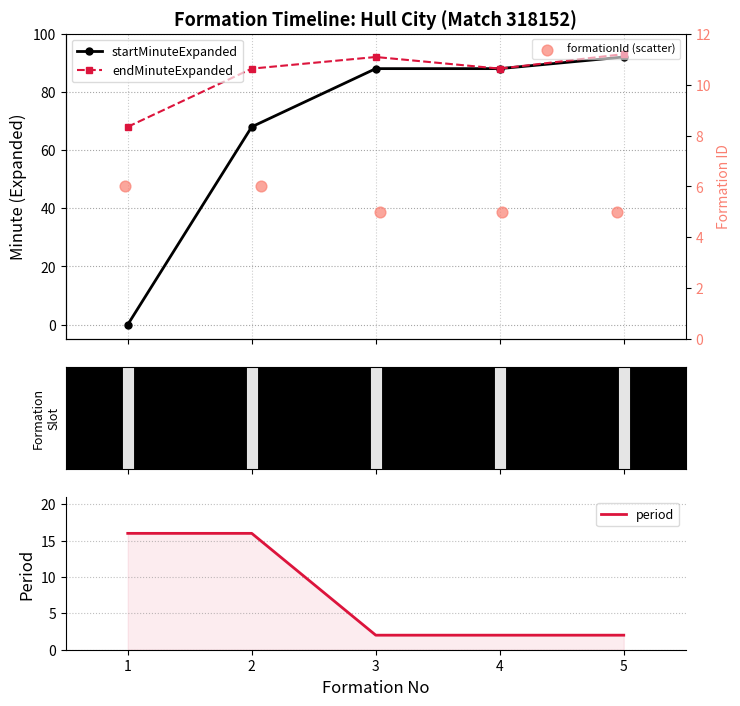

At how many categories does at least one series exceed 0?

5